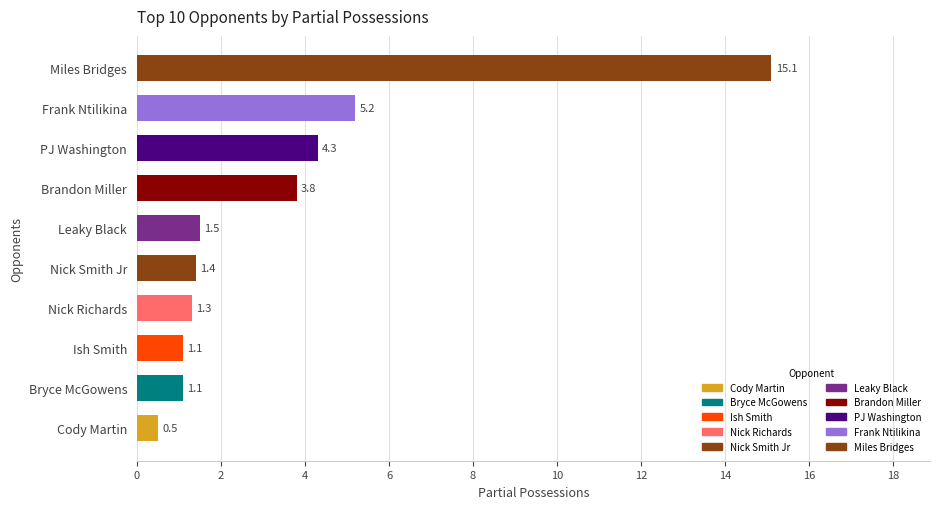

How many categories are shown in the chart?

10